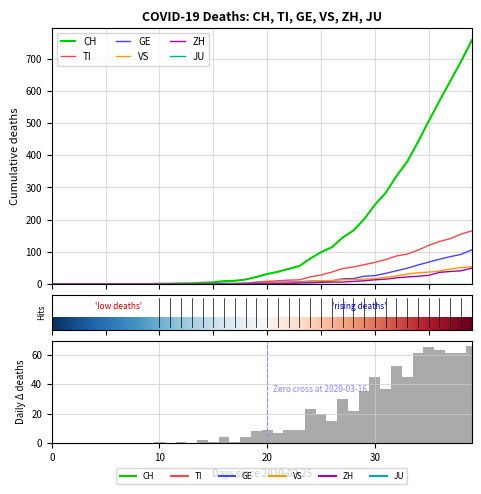

What is the value of the VS bar at the 29th from the left?

14